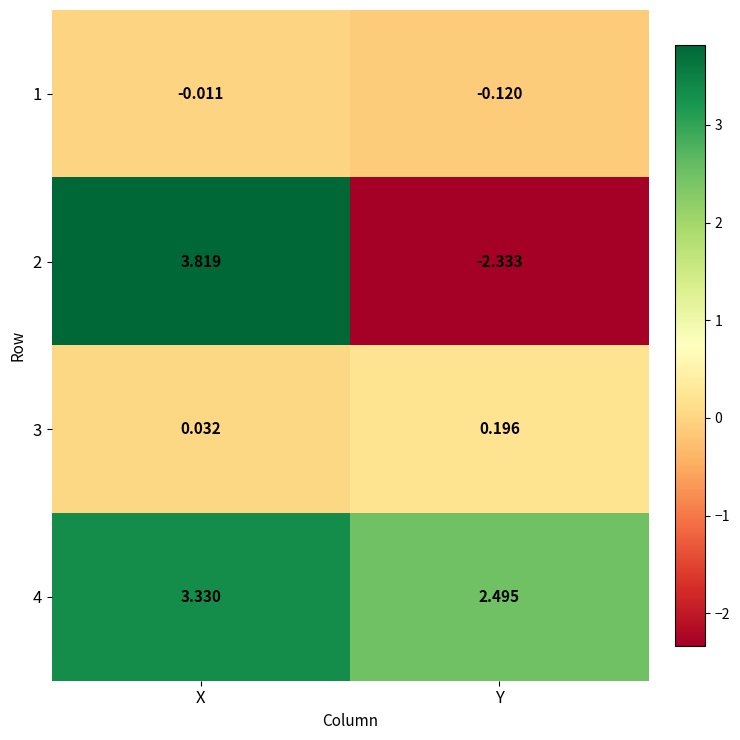

How many values in the 2 series are below 3?

1